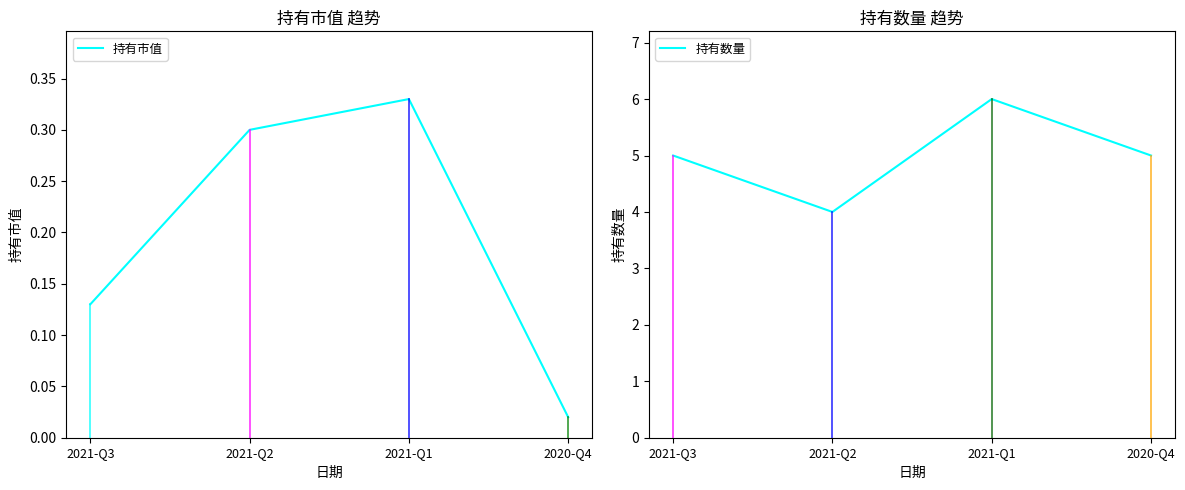

Between 2021-Q3 and 2021-Q1, which series saw the biggest shift?

持有数量